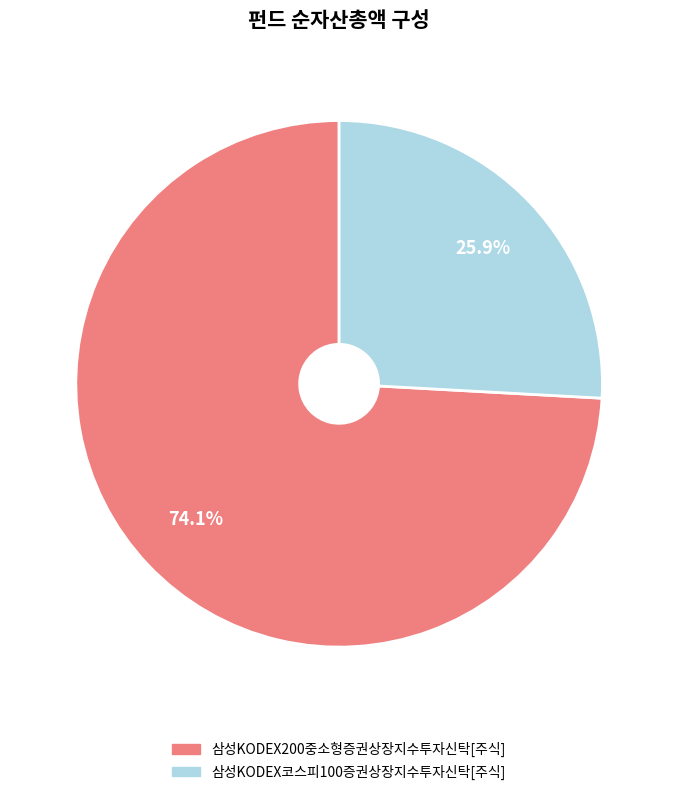

Does 삼성KODEX코스피100증권상장지수투자신탁[주식] represent more than half of the total?

No